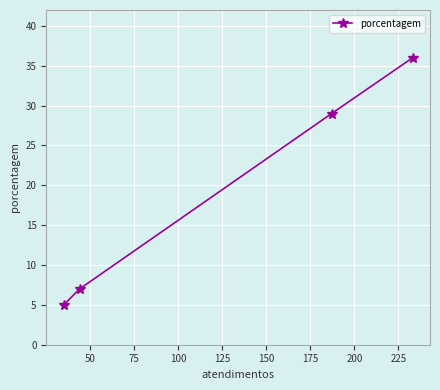

What is the minimum value shown in the chart?

5